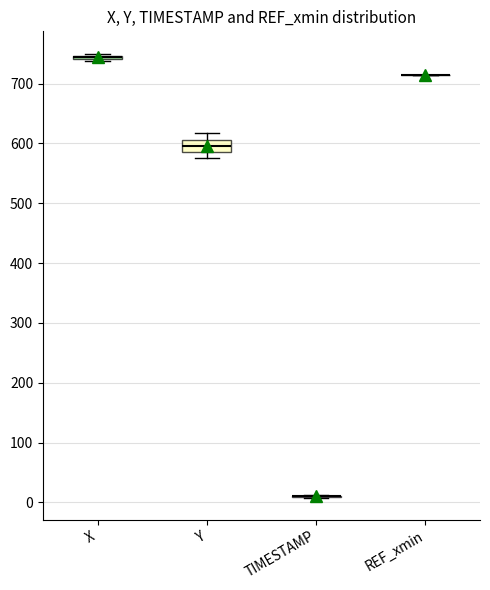

Where is the lower edge of the box for X on the y-axis? The values are not printed on the chart, so give them approximately, as read against the axis.

740